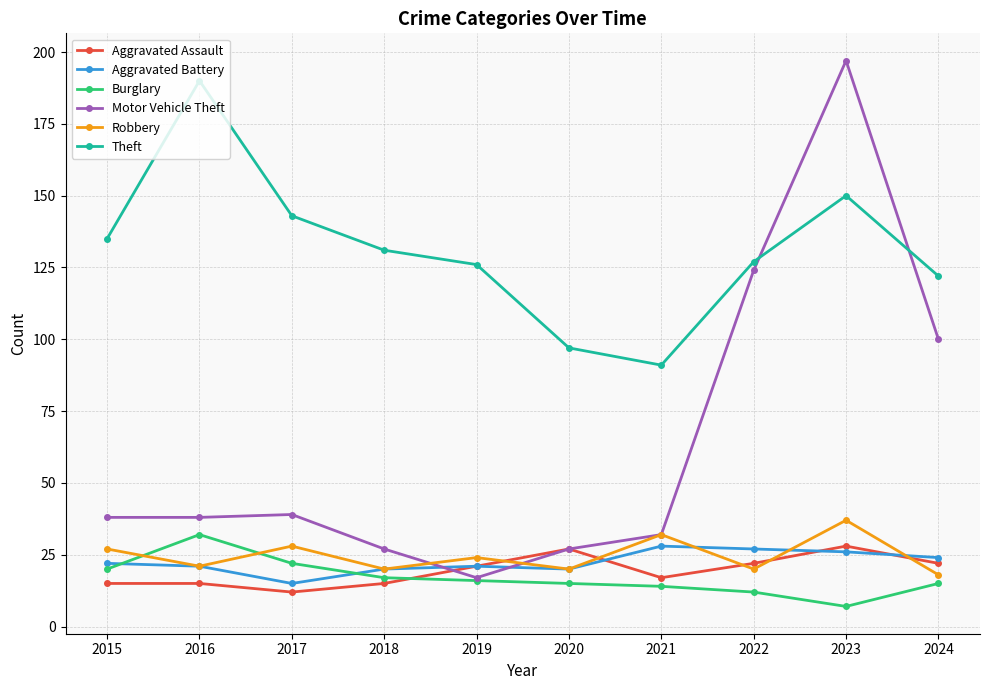

What is the maximum value shown in the chart?

197